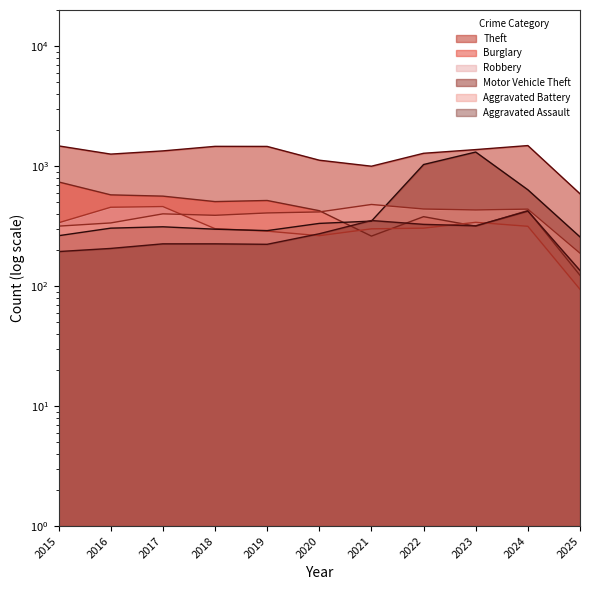

Read the Motor Vehicle Theft value at 2017.

312